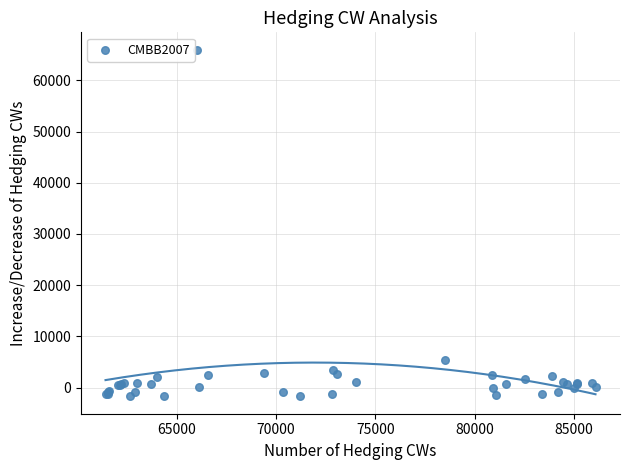

What Y value in the scatter plot is closest to 32141?

5399.0